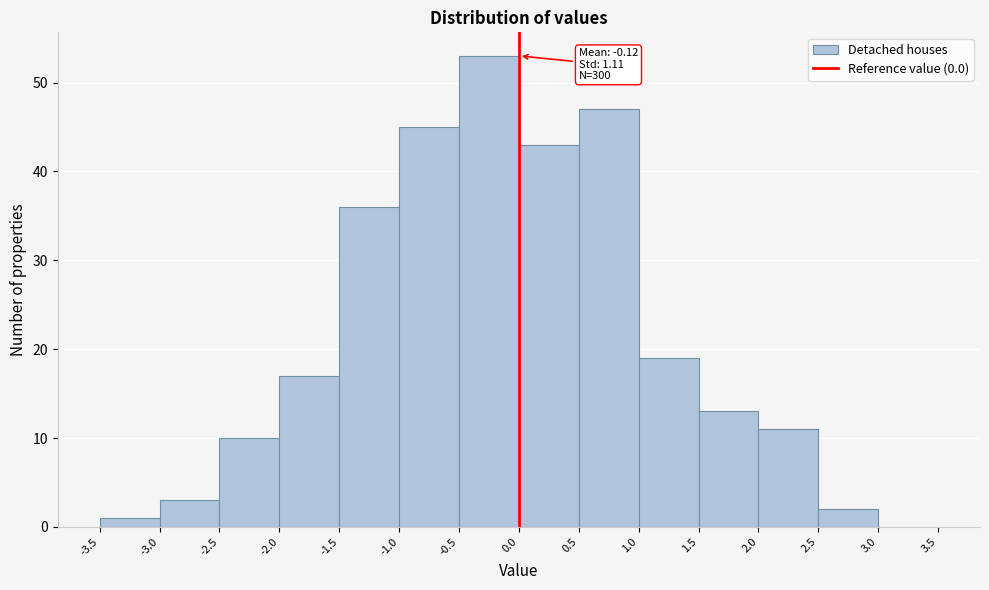

Over which range of the x-axis is the bar tallest?

-0.5 to 0.0